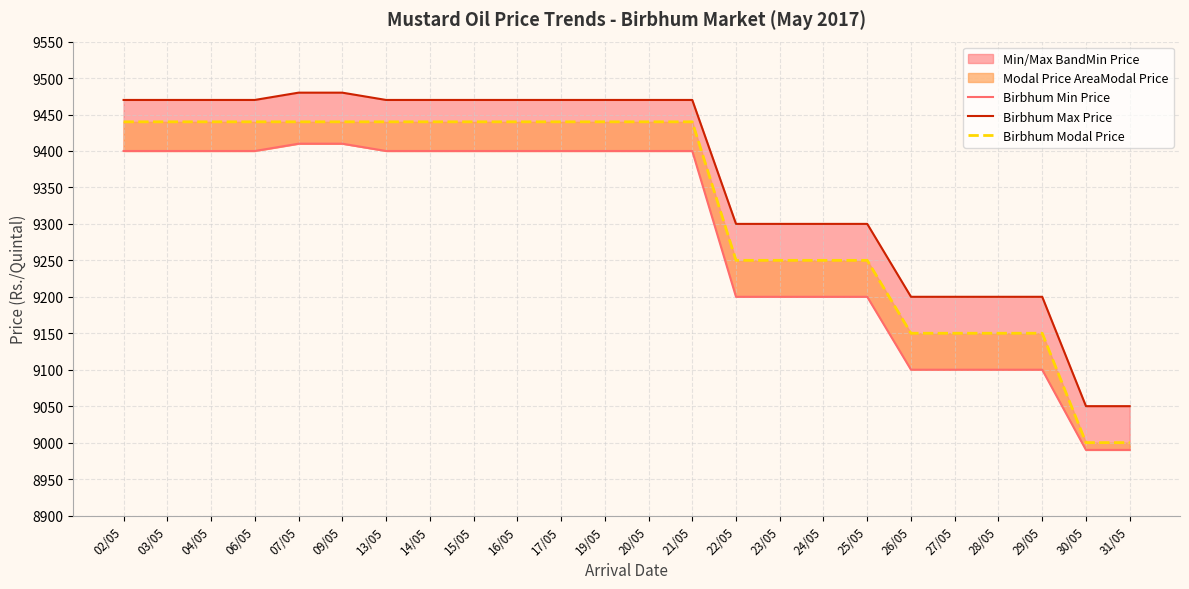

True or false: Birbhum Max Price and Birbhum Modal Price intersect in this chart.

False